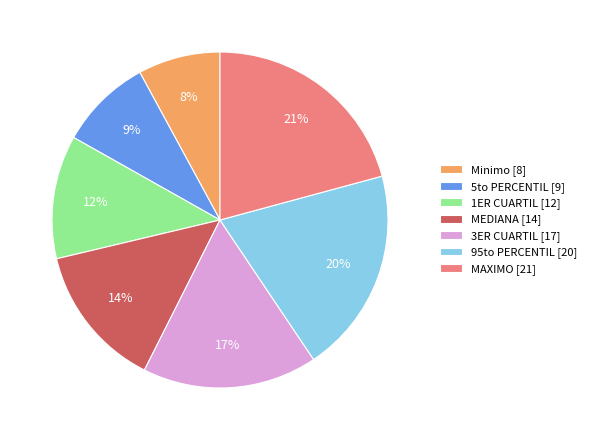

To the nearest percent, what is the average slice percentage?

14%